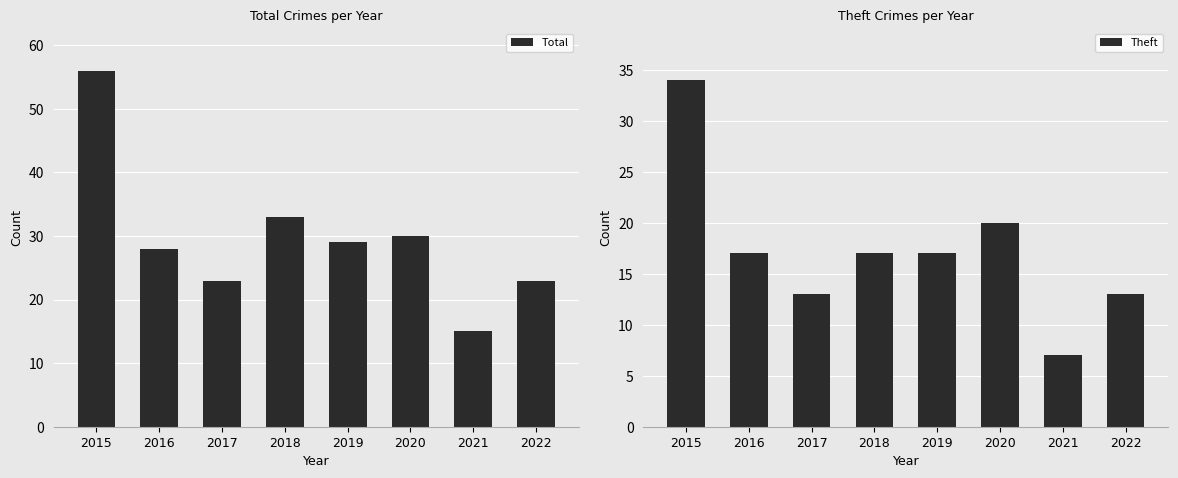

What is the difference between the maximum and minimum values in the Total series?

41